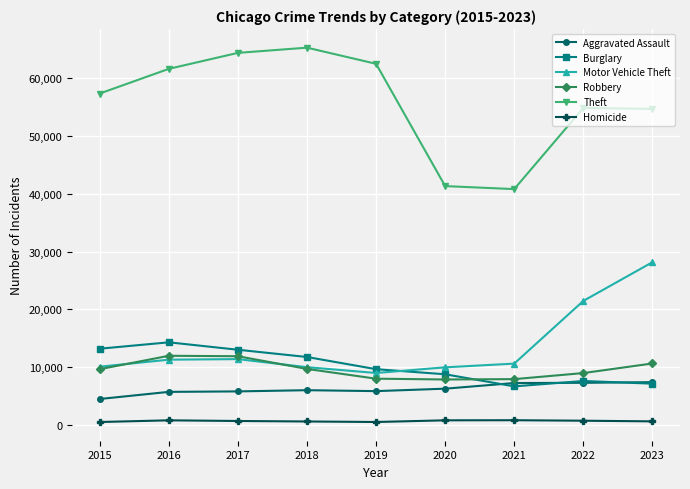

True or false: Robbery and Aggravated Assault intersect in this chart.

False